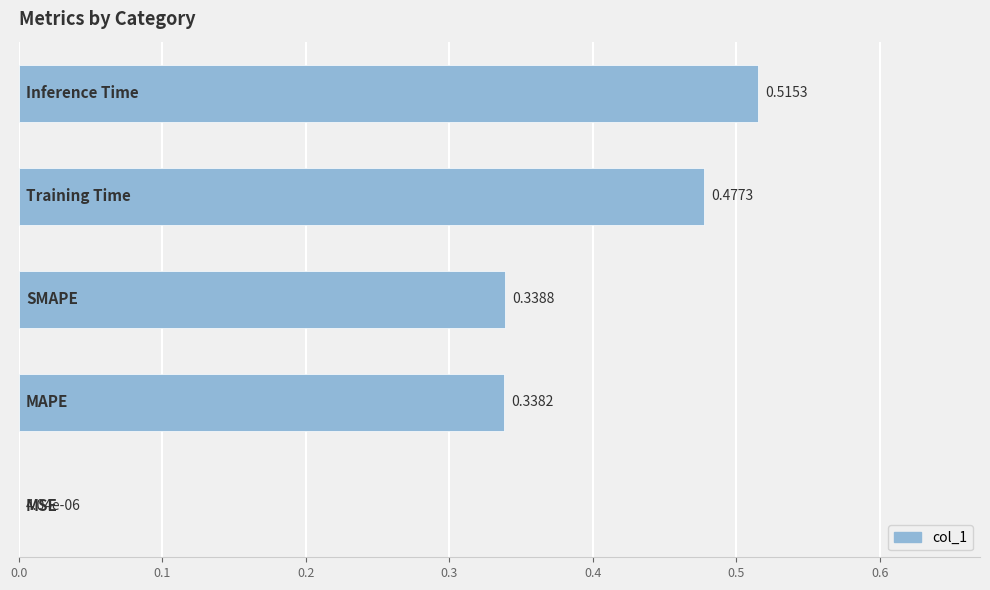

What is the sum of all values?

1.7